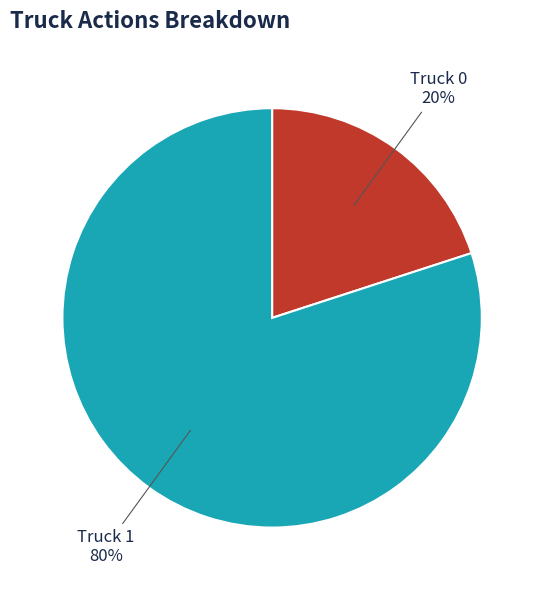

Is there a majority slice in this chart?

Yes